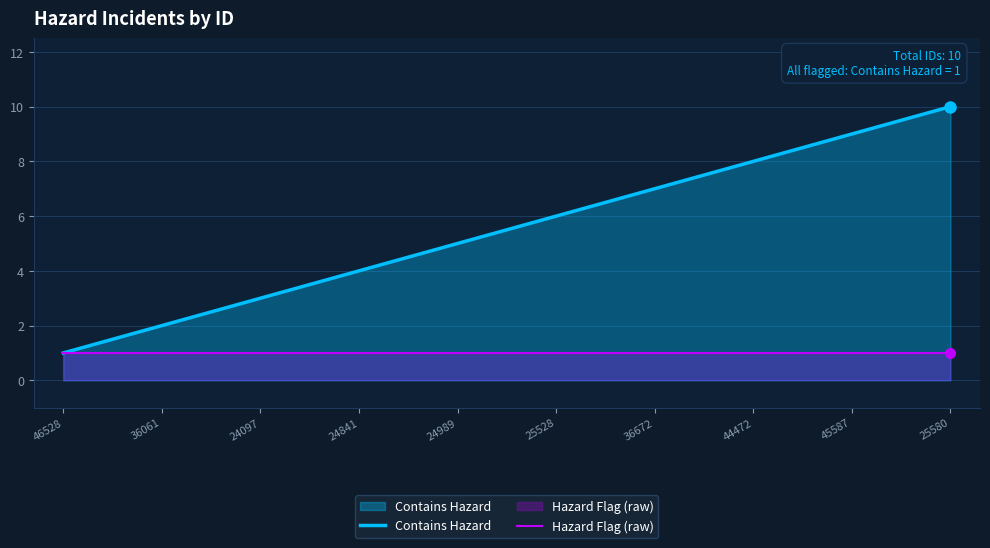

What is the spread (max minus min) of values at 44472?

7